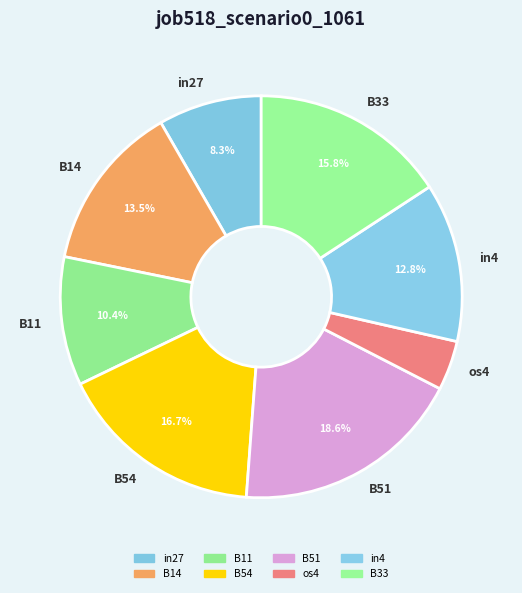

To the nearest percent, what is the average slice percentage?

12%